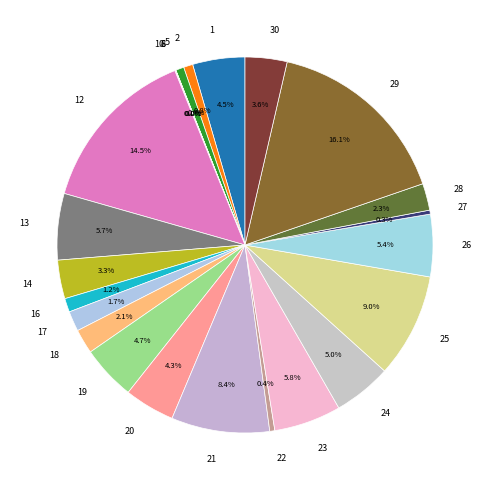

Is there any slice that represents more than half of the pie?

No